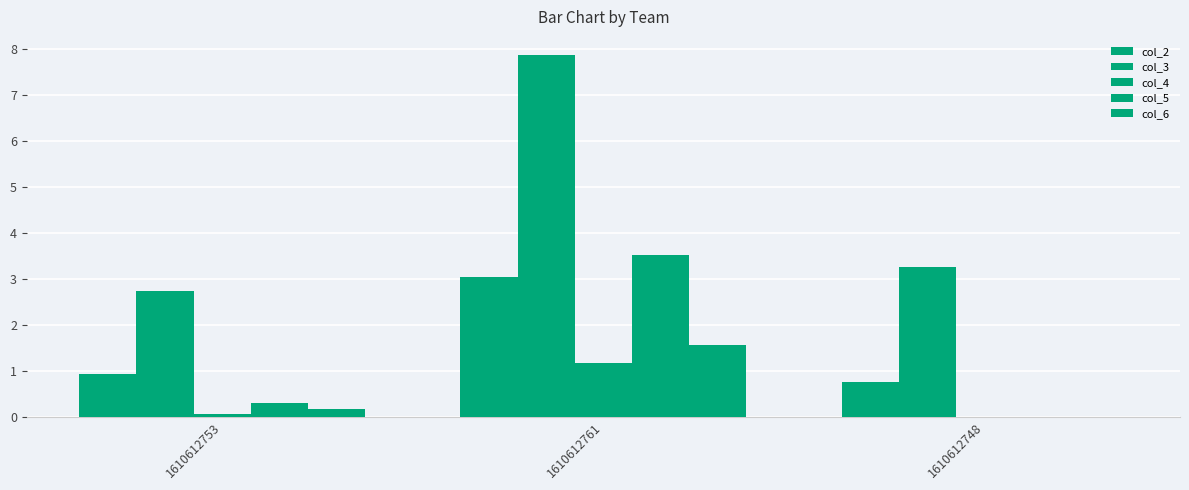

Which category has the lowest value across all series?

1610612748